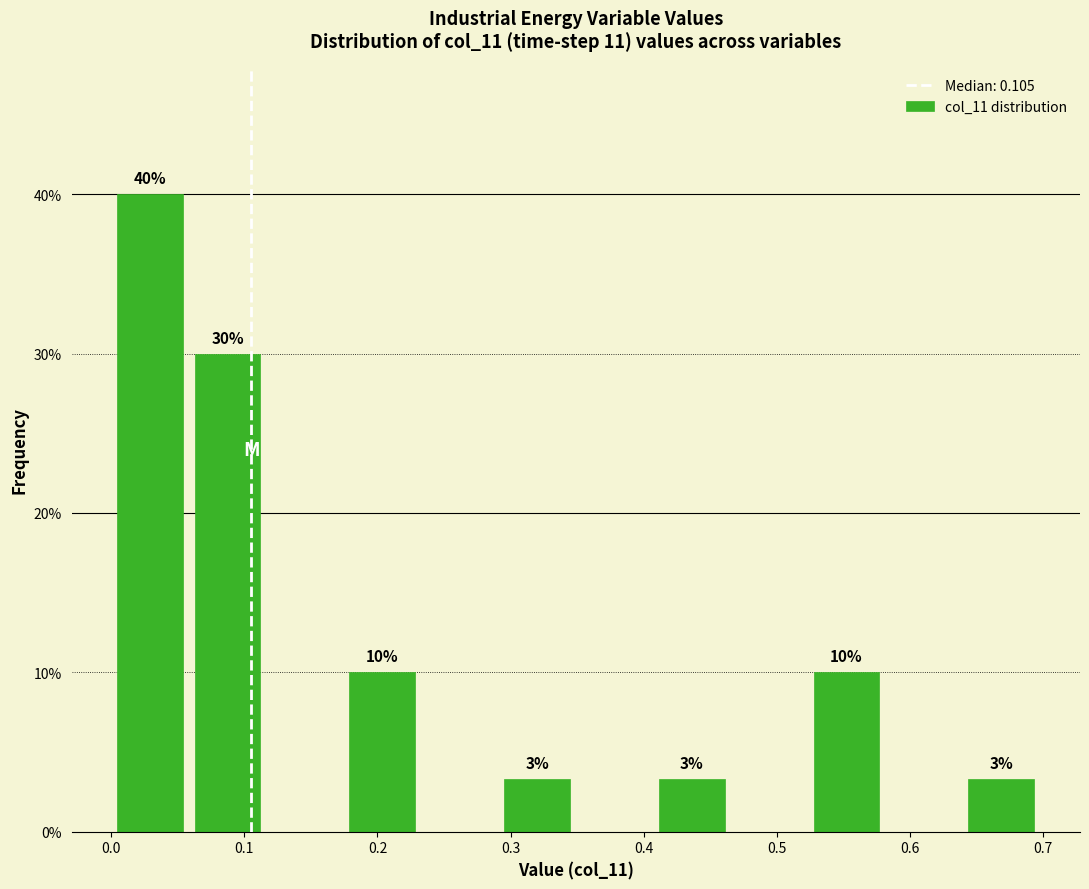

Which range on the x-axis has the tallest bar?

0.00 to 0.06